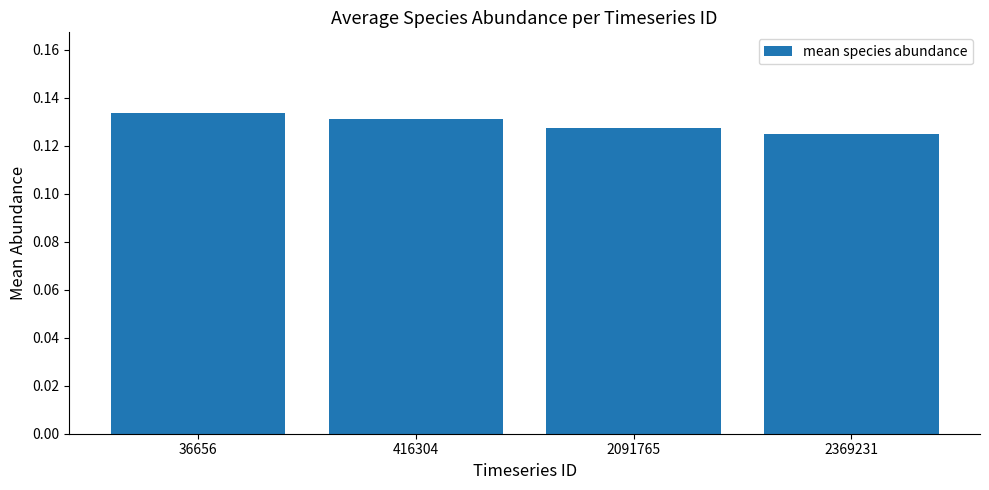

Is it true that the value at 2369231 is 0.0?

False